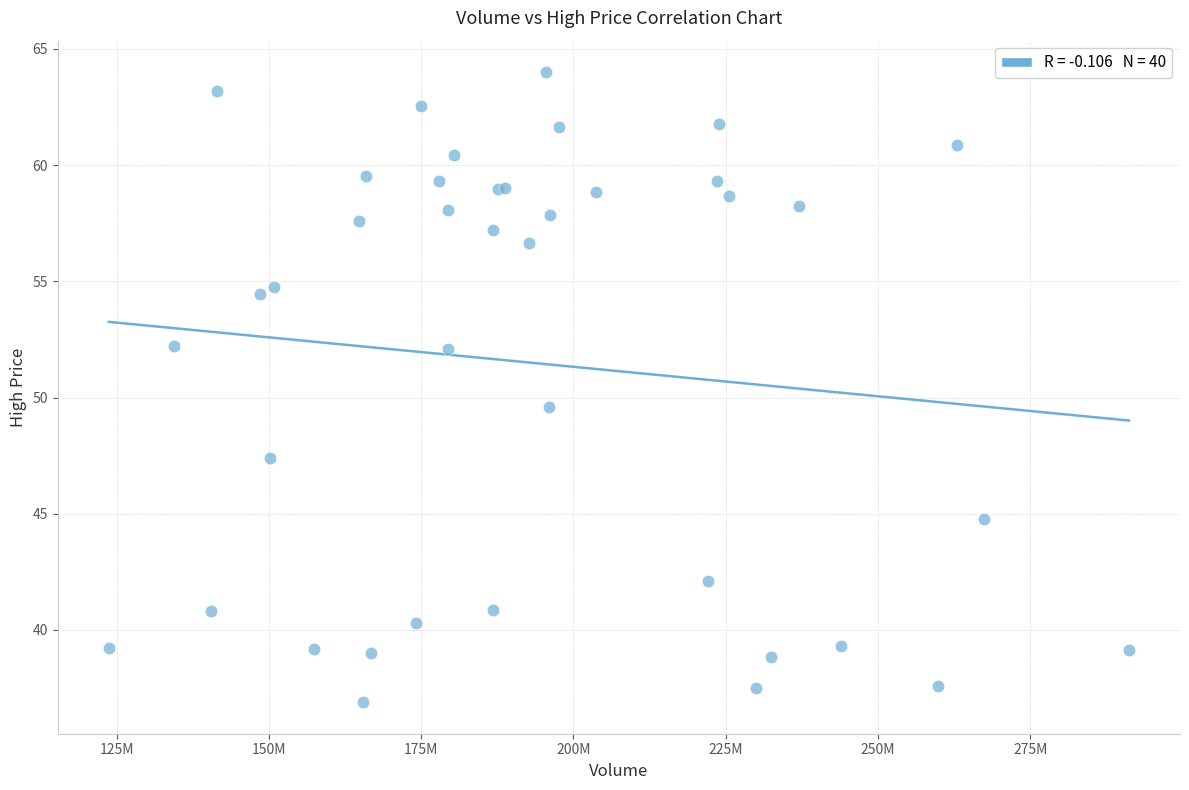

What Y value in the scatter plot is closest to 50?

49.6